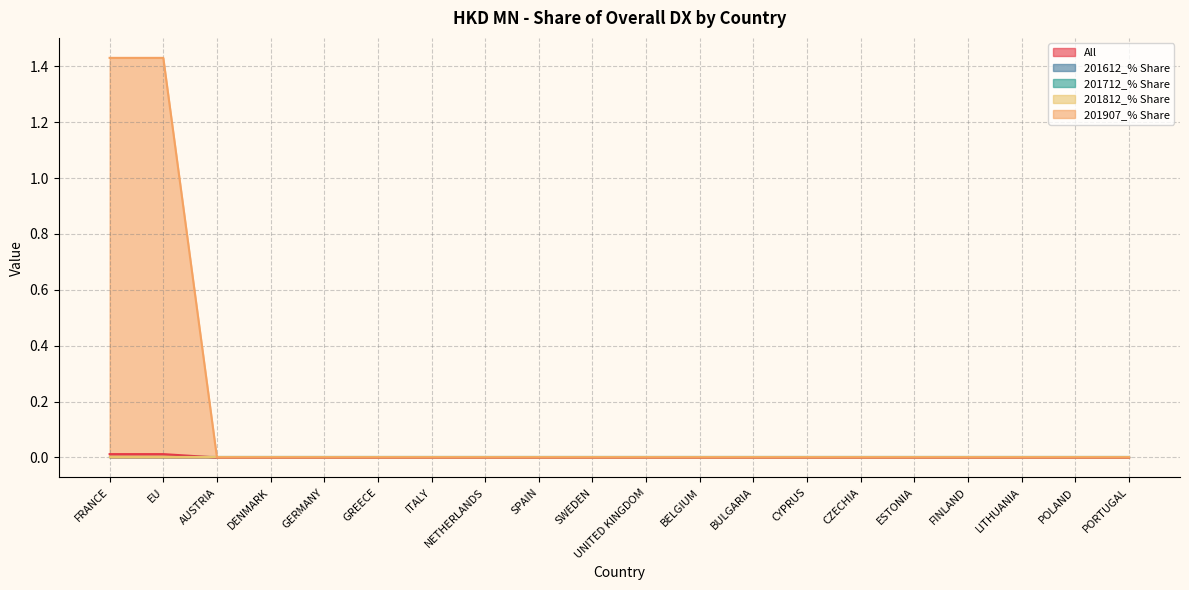

At which category is the sum across all series the highest?

FRANCE